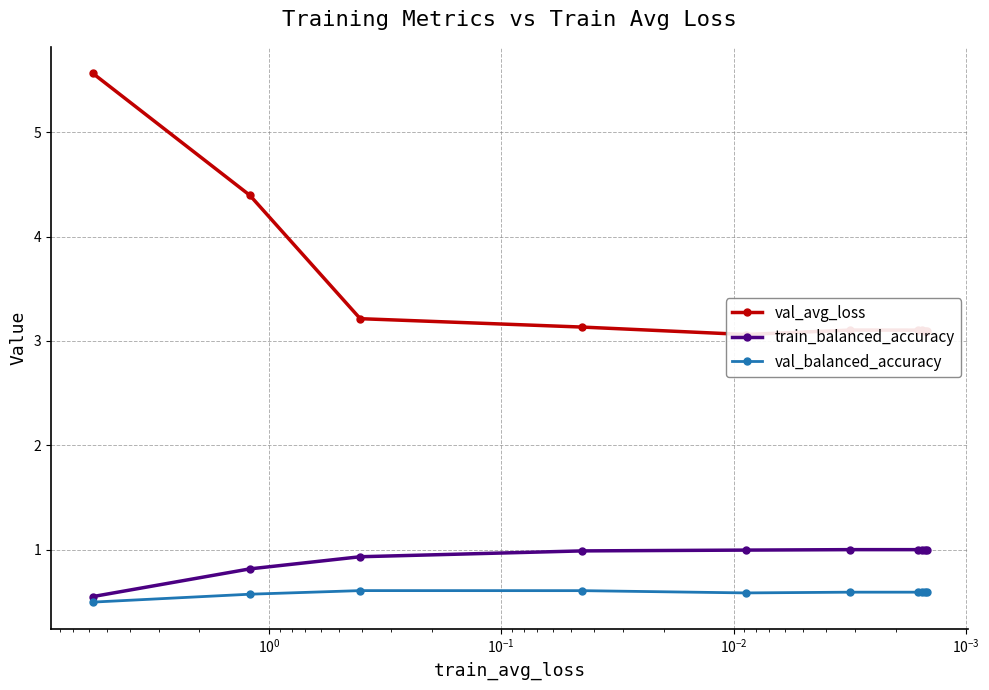

True or false: train_balanced_accuracy and val_avg_loss intersect in this chart.

False